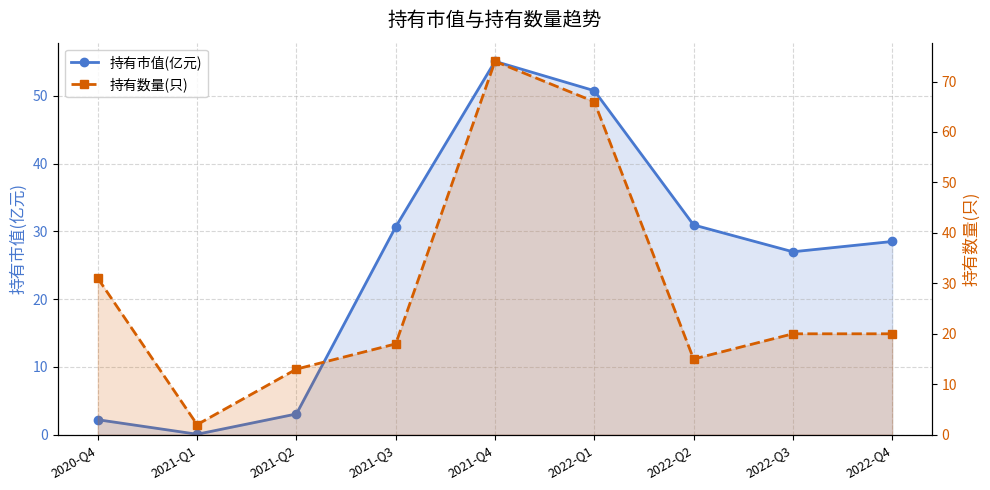

At which label is 持有数量(只) closest to 38?

2020-Q4